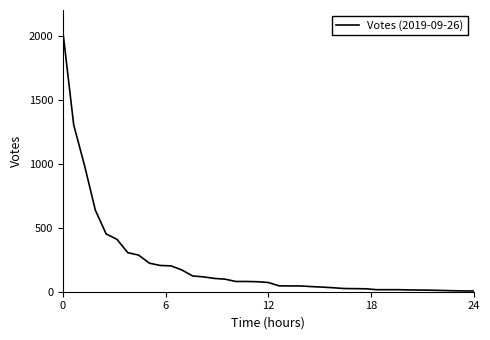

What is the greatest value displayed?

2030